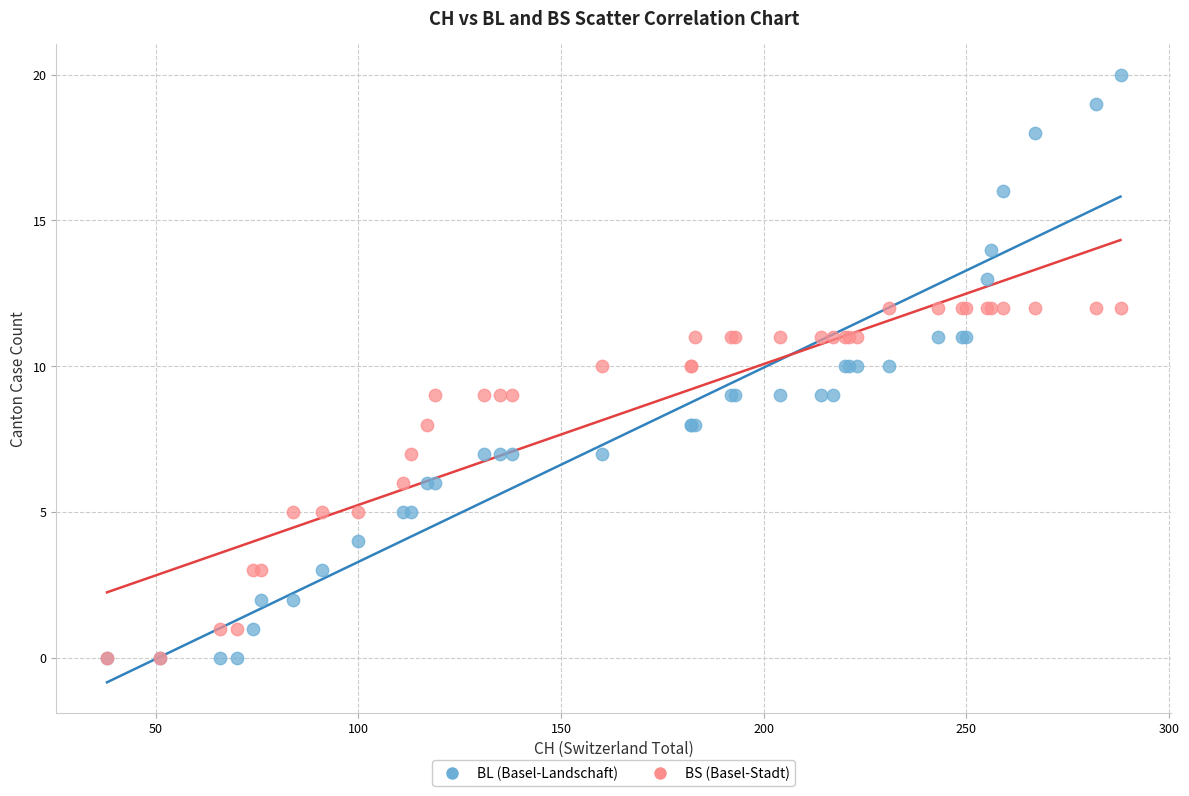

Which series has the widest spread of Y values?

BL (Basel-Landschaft)